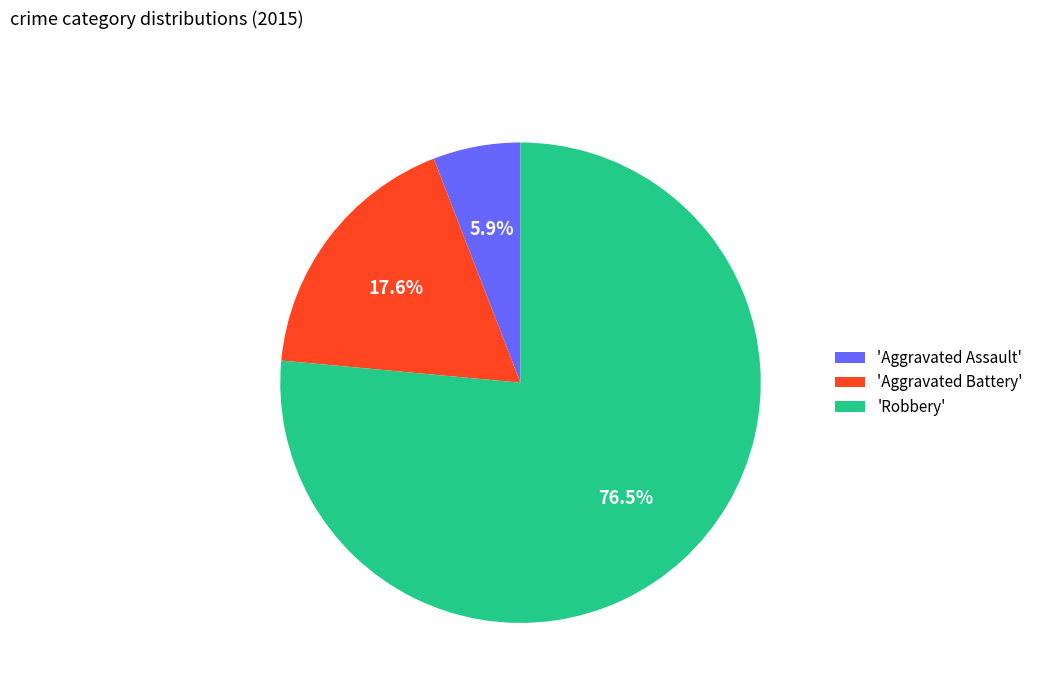

Count the number of slices in the pie.

3